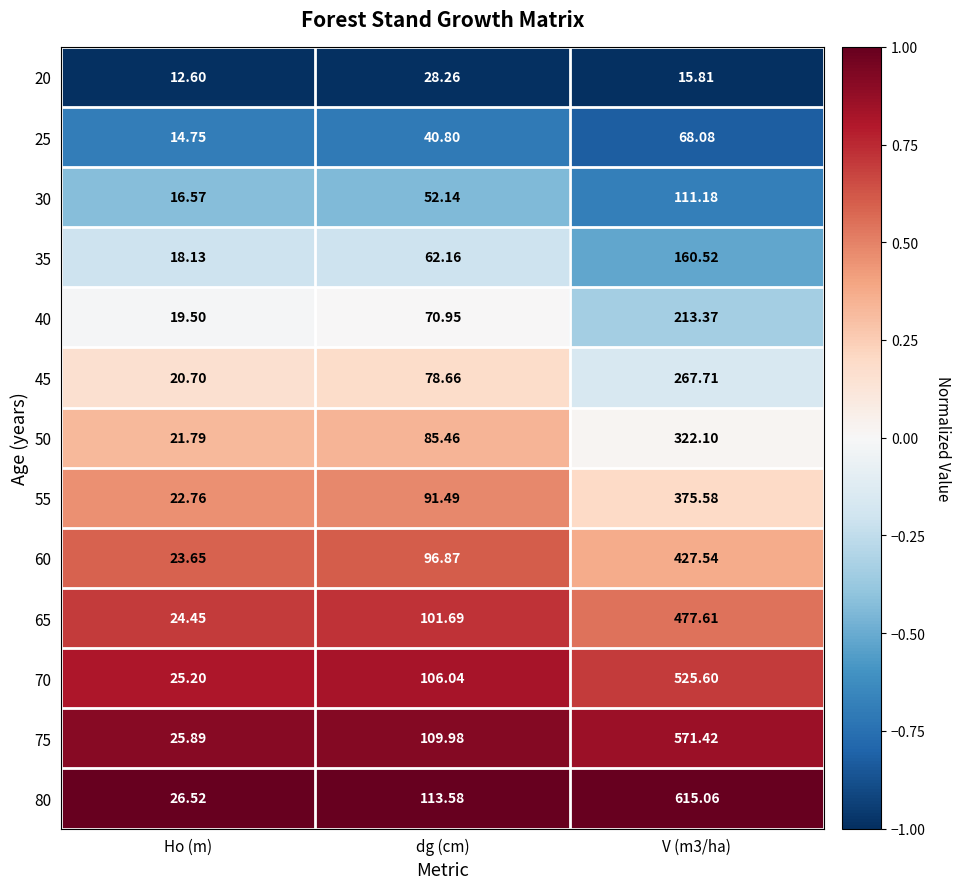

At which label does 25 first exceed 40?

dg (cm)